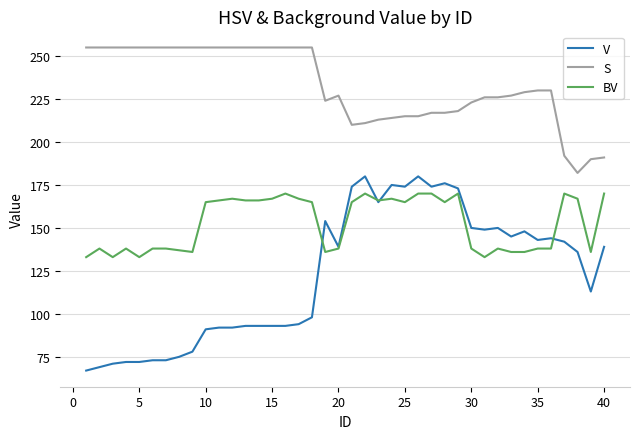

Does the chart display data point markers on the line(s)?

No